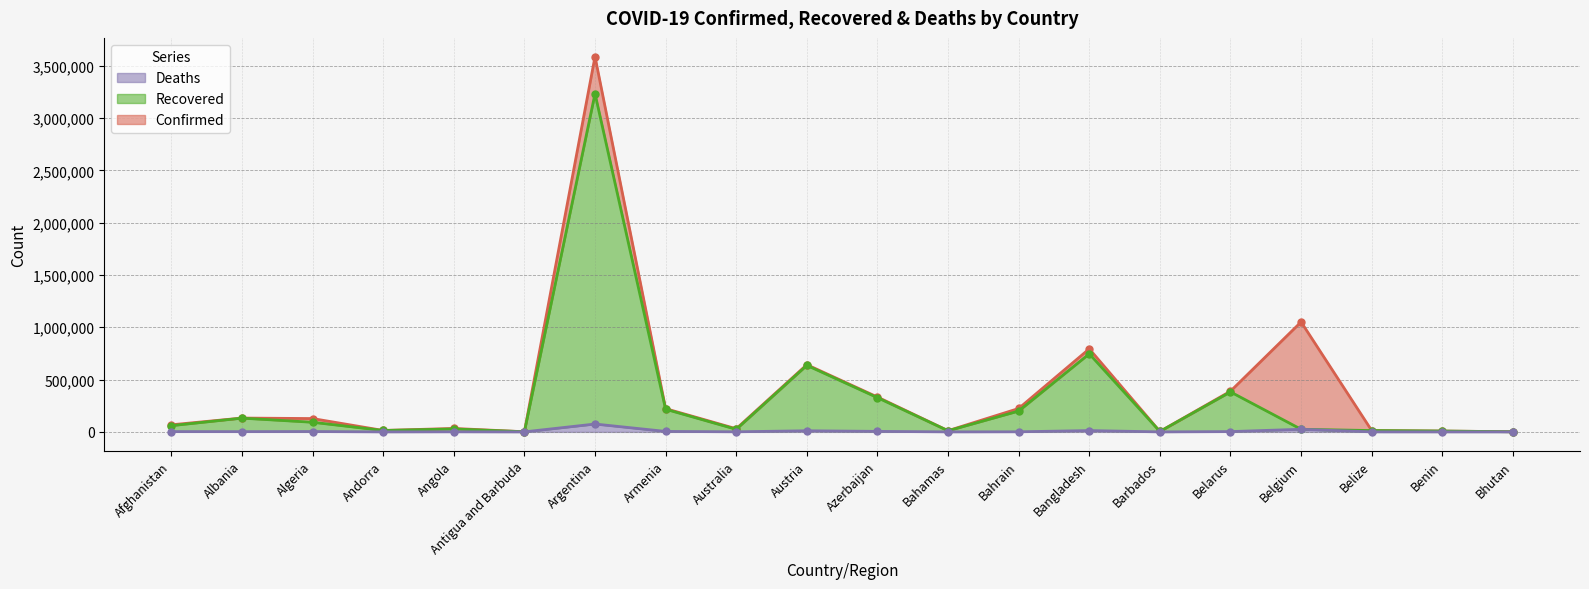

The value of Recovered (line) at Azerbaijan is 327158. True or false?

True